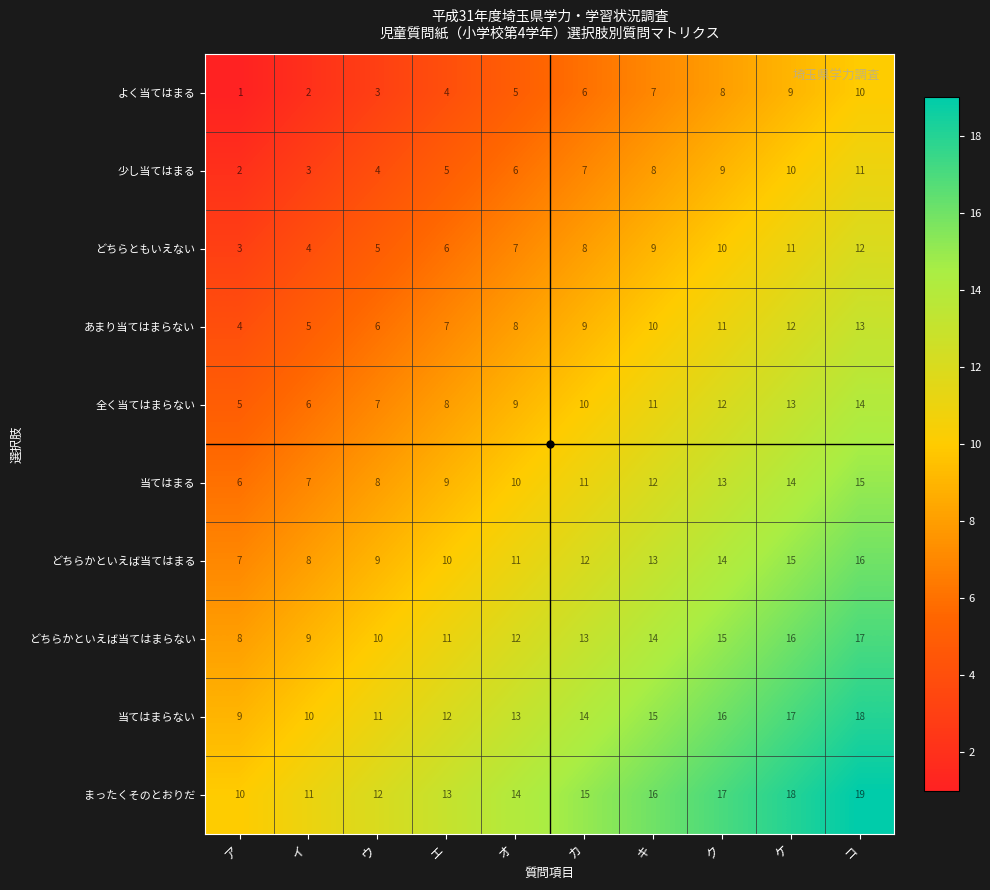

Which series has the largest total across all categories?

まったくそのとおりだ